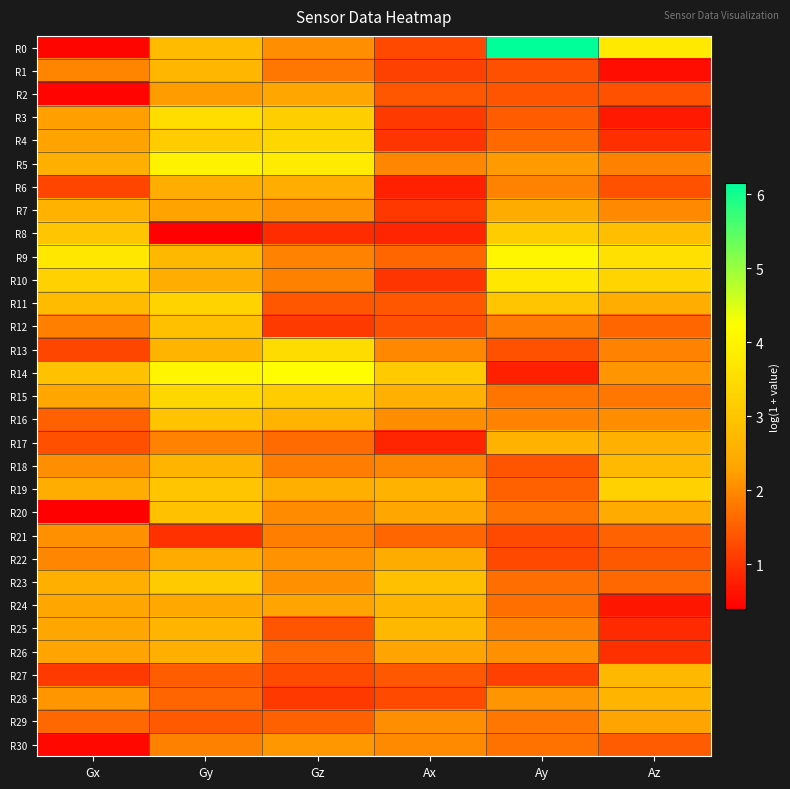

Reading left to right, transcribe all the data shown in this chart.

R0: Gx=0.5	Gy=2.8	Gz=2.1	Ax=1.3	Ay=6.1	Az=3.8
R1: Gx=1.9	Gy=2.7	Gz=1.8	Ax=1.2	Ay=1.3	Az=0.6
R2: Gx=0.5	Gy=2.2	Gz=2.4	Ax=1.4	Ay=1.4	Az=1.4
R3: Gx=2.2	Gy=3.5	Gz=3.2	Ax=1.1	Ay=1.5	Az=0.7
R4: Gx=2.3	Gy=3.2	Gz=3.4	Ax=1.0	Ay=1.6	Az=0.9
R5: Gx=2.5	Gy=4.0	Gz=3.8	Ax=2.0	Ay=2.2	Az=1.9
R6: Gx=1.2	Gy=2.5	Gz=2.5	Ax=0.8	Ay=1.9	Az=1.3
R7: Gx=2.6	Gy=2.3	Gz=2.1	Ax=1.1	Ay=2.5	Az=2.0
R8: Gx=3.0	Gy=0.4	Gz=0.9	Ax=0.8	Ay=3.1	Az=2.8
R9: Gx=3.7	Gy=2.7	Gz=1.9	Ax=1.6	Ay=4.0	Az=3.6
R10: Gx=3.2	Gy=2.5	Gz=1.9	Ax=1.0	Ay=3.7	Az=3.3
R11: Gx=2.8	Gy=3.3	Gz=1.4	Ax=1.4	Ay=3.0	Az=2.5
R12: Gx=1.9	Gy=2.9	Gz=1.1	Ax=1.3	Ay=1.8	Az=1.6
R13: Gx=1.2	Gy=2.6	Gz=3.5	Ax=2.0	Ay=1.3	Az=1.9
R14: Gx=2.9	Gy=4.0	Gz=4.2	Ax=3.1	Ay=0.8	Az=2.1
R15: Gx=2.4	Gy=3.4	Gz=3.1	Ax=2.5	Ay=1.8	Az=1.8
R16: Gx=1.5	Gy=3.0	Gz=2.7	Ax=2.0	Ay=1.9	Az=2.0
R17: Gx=1.3	Gy=1.9	Gz=1.6	Ax=0.8	Ay=2.6	Az=2.6
R18: Gx=2.1	Gy=2.6	Gz=1.8	Ax=1.9	Ay=1.4	Az=2.8
R19: Gx=2.5	Gy=3.0	Gz=2.5	Ax=2.6	Ay=1.5	Az=3.3
R20: Gx=0.4	Gy=2.9	Gz=2.0	Ax=2.3	Ay=1.7	Az=2.4
R21: Gx=2.1	Gy=1.0	Gz=1.9	Ax=1.6	Ay=1.3	Az=1.5
R22: Gx=2.0	Gy=2.4	Gz=2.1	Ax=2.5	Ay=1.2	Az=1.4
R23: Gx=2.5	Gy=3.1	Gz=2.1	Ax=2.9	Ay=1.7	Az=1.6
R24: Gx=2.3	Gy=2.4	Gz=2.3	Ax=2.6	Ay=1.7	Az=0.7
R25: Gx=2.3	Gy=2.7	Gz=1.4	Ax=2.7	Ay=1.9	Az=0.9
R26: Gx=2.3	Gy=2.5	Gz=1.6	Ax=2.3	Ay=2.1	Az=1.0
R27: Gx=1.1	Gy=1.5	Gz=1.3	Ax=1.4	Ay=1.1	Az=2.7
R28: Gx=2.1	Gy=1.6	Gz=1.1	Ax=1.3	Ay=2.1	Az=2.6
R29: Gx=1.6	Gy=1.4	Gz=1.5	Ax=2.0	Ay=1.8	Az=2.3
R30: Gx=0.5	Gy=1.9	Gz=2.2	Ax=2.0	Ay=1.7	Az=1.5